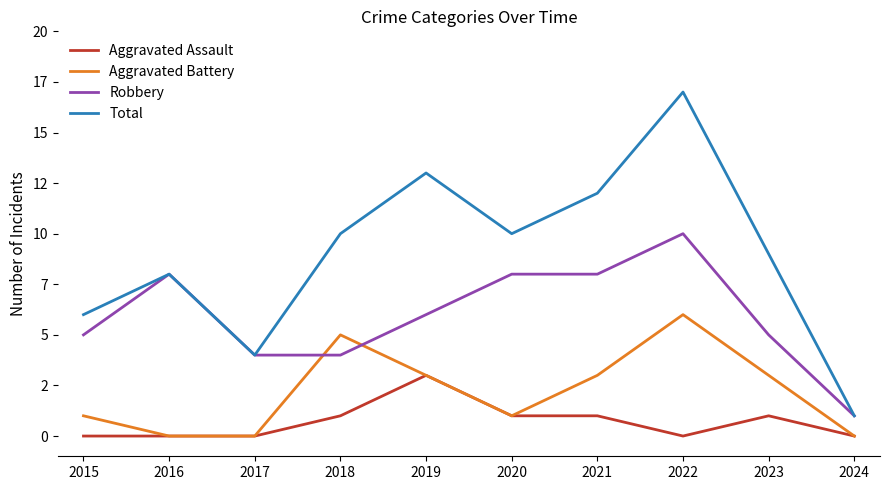

What is the approximate value of Total at 2018, to the nearest 5?

10